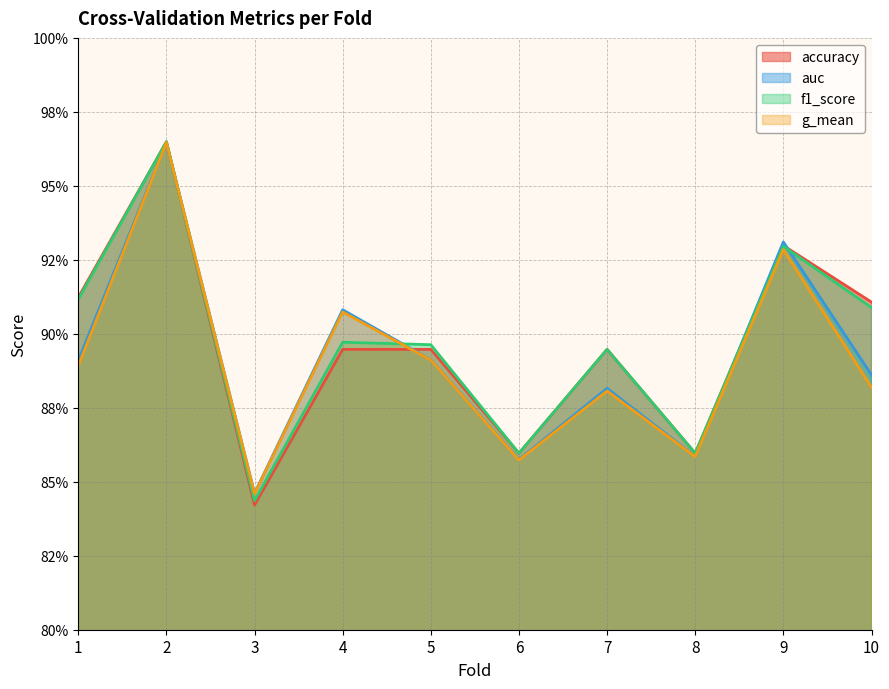

What is the difference between the second highest and minimum values in the accuracy series?

0.1